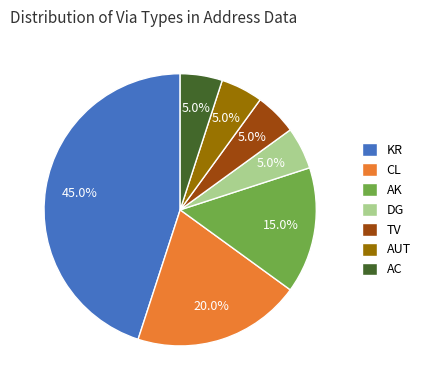

Is there a majority slice in this chart?

No